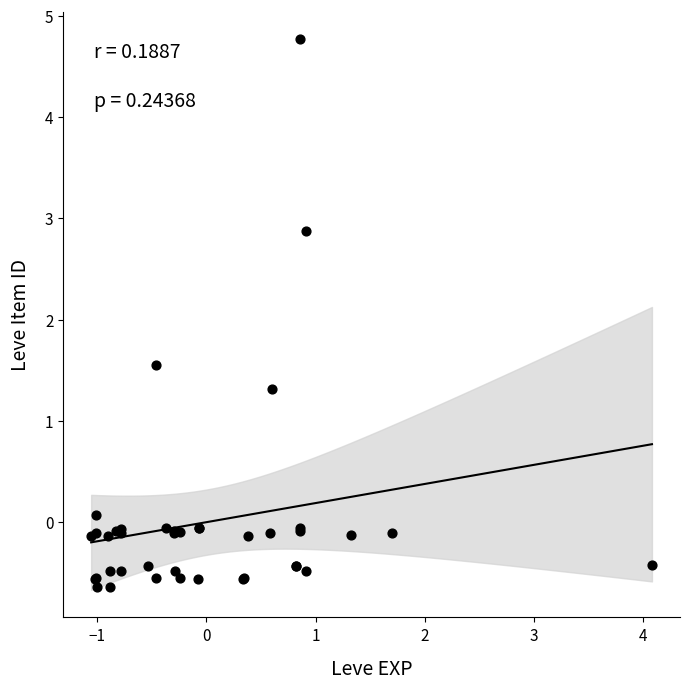

What Y value in the scatter plot is closest to 2?

1.5